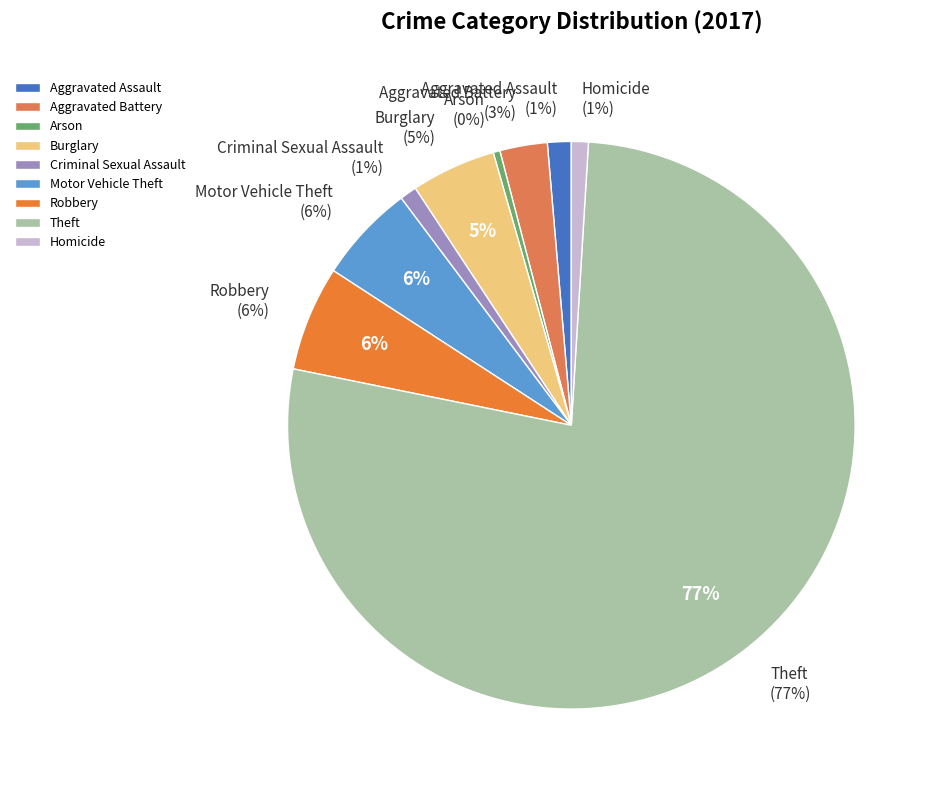

Which category has the biggest portion of the pie?

Theft